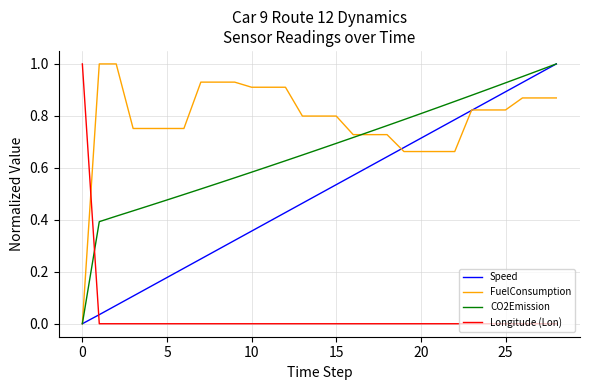

List the series in order of their overall mean, lowest first.

Longitude (Lon), Speed, CO2Emission, FuelConsumption